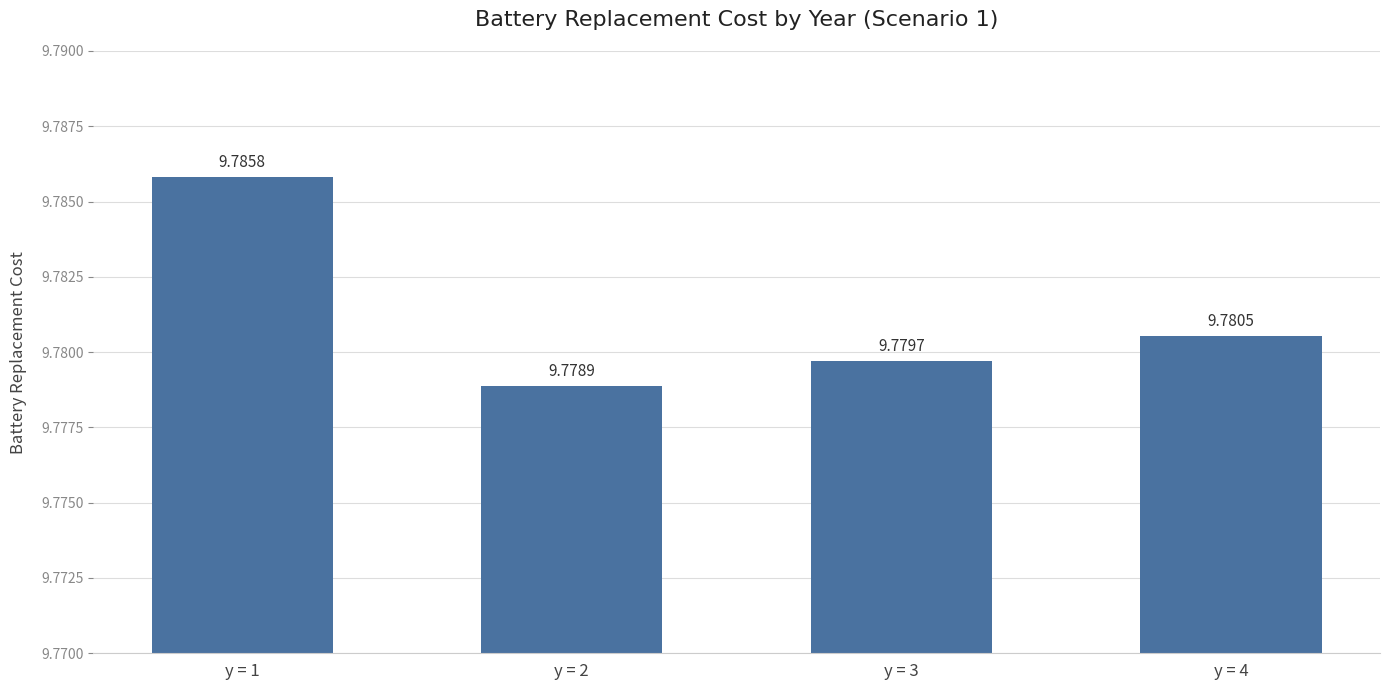

Reading left to right, transcribe all the data shown in this chart.

9.8	9.8	9.8	9.8